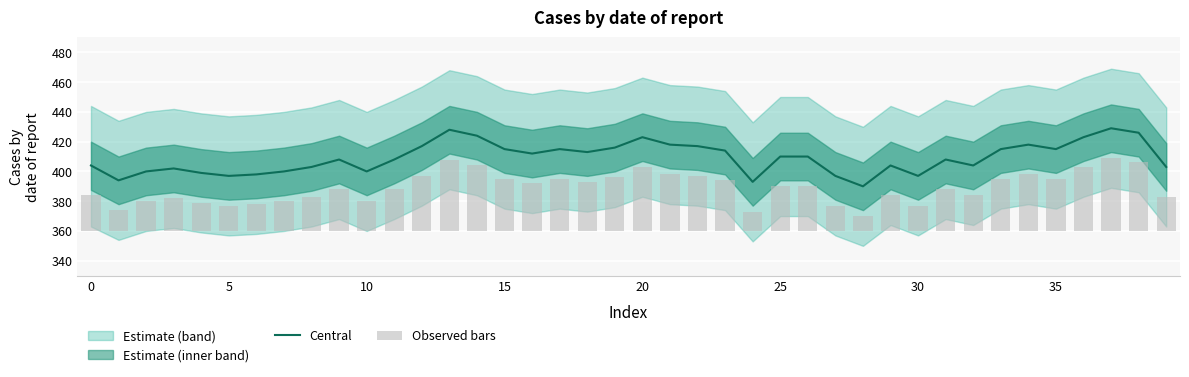

What is the highest value of the Central series?

429